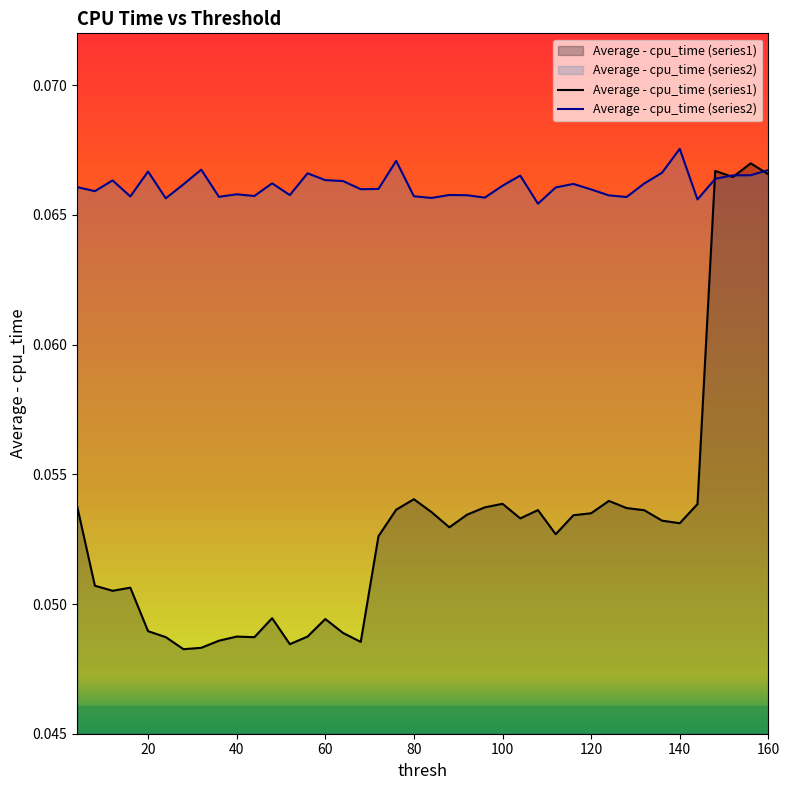

What are all the series names shown in the legend?

Average - cpu_time (series1), Average - cpu_time (series2)